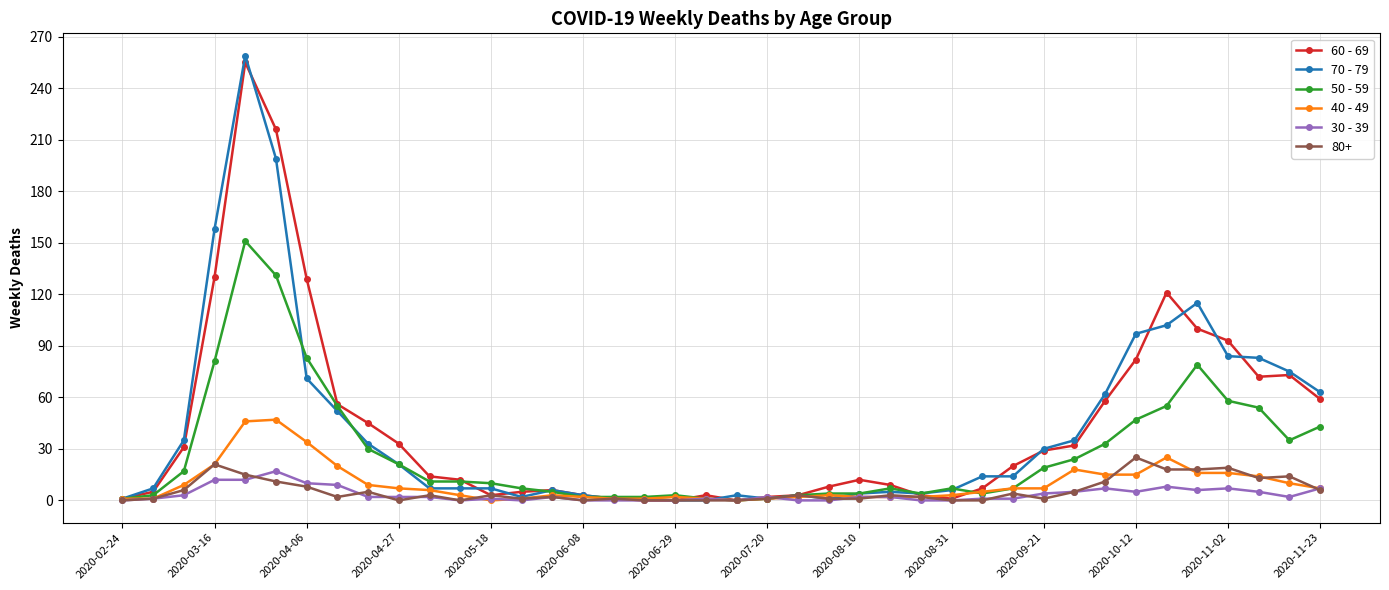

Which series has the largest range (max minus min)?

70 - 79